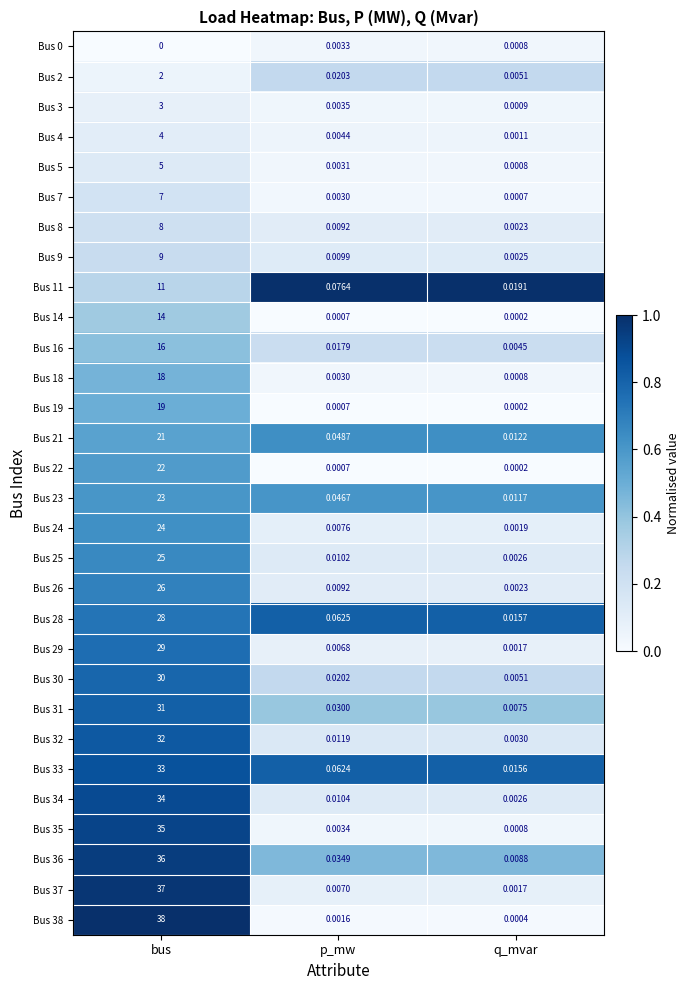

Which label corresponds to the smallest value in the chart?

bus